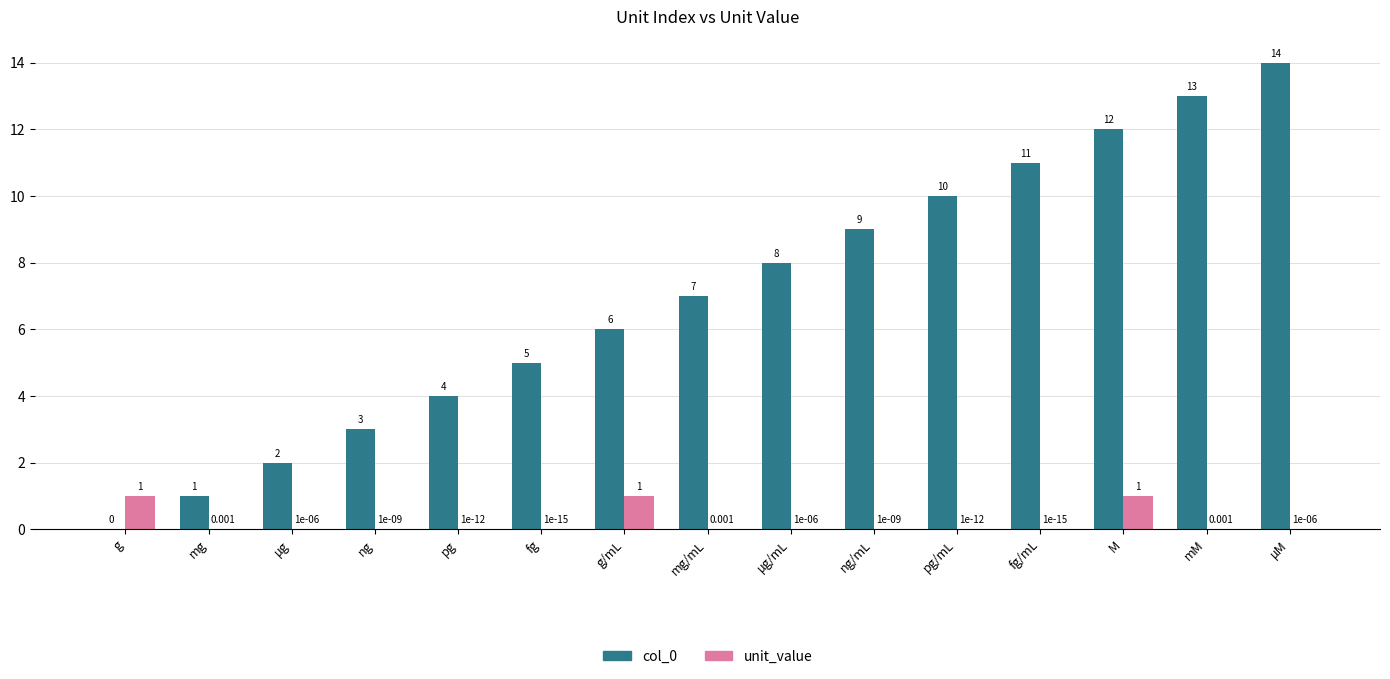

Where is col_0 nearest to the value 7?

mg/mL